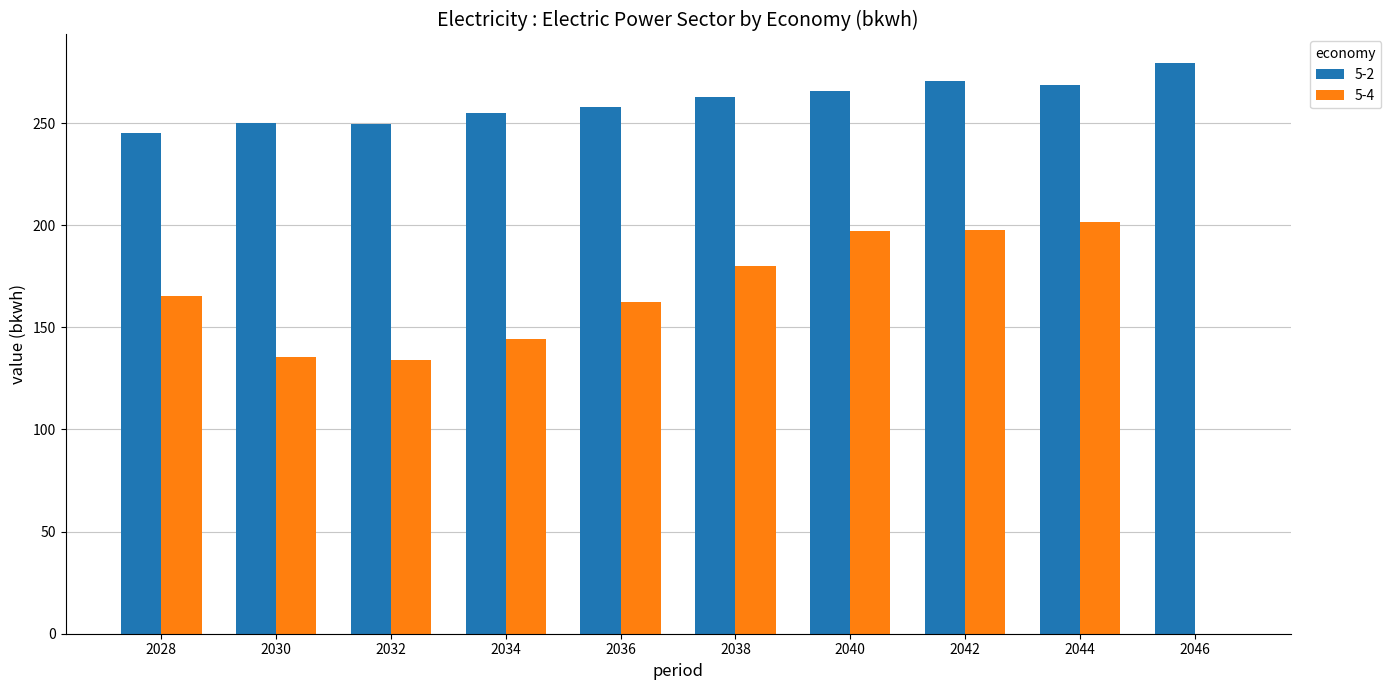

What are all the series names shown in the legend?

5-2, 5-4